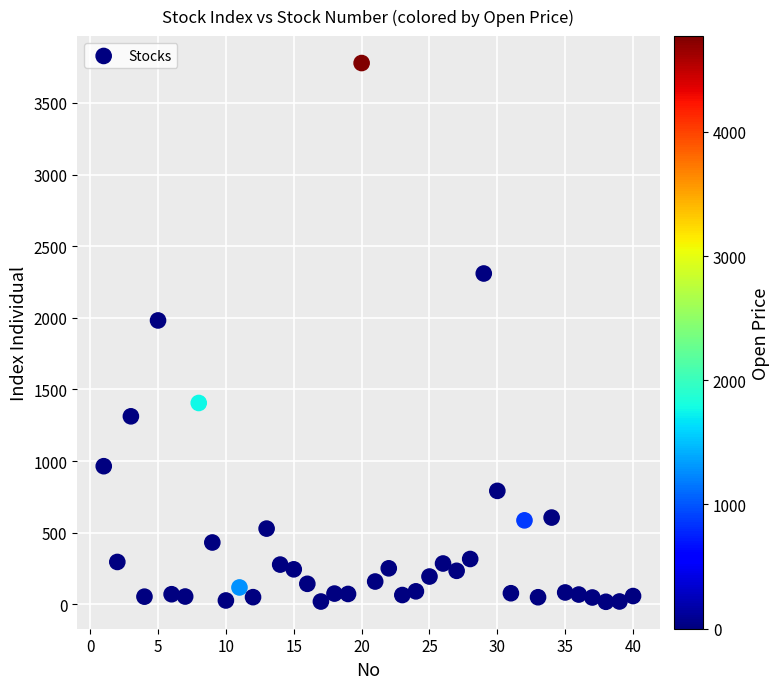

What Y value in the scatter plot is closest to 1898?

1981.7